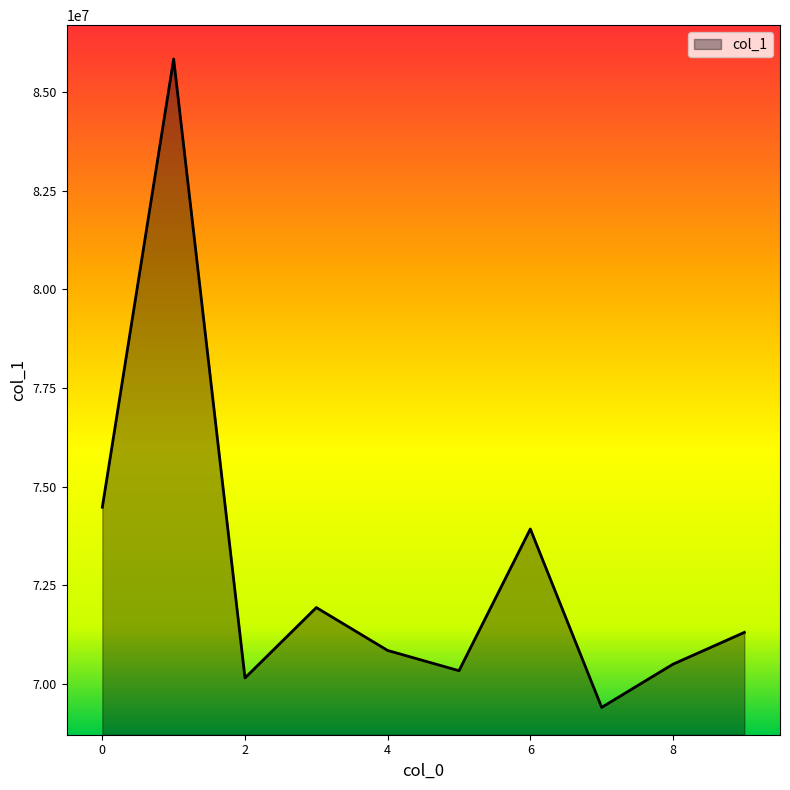

What is the maximum value shown in the chart?

85846398